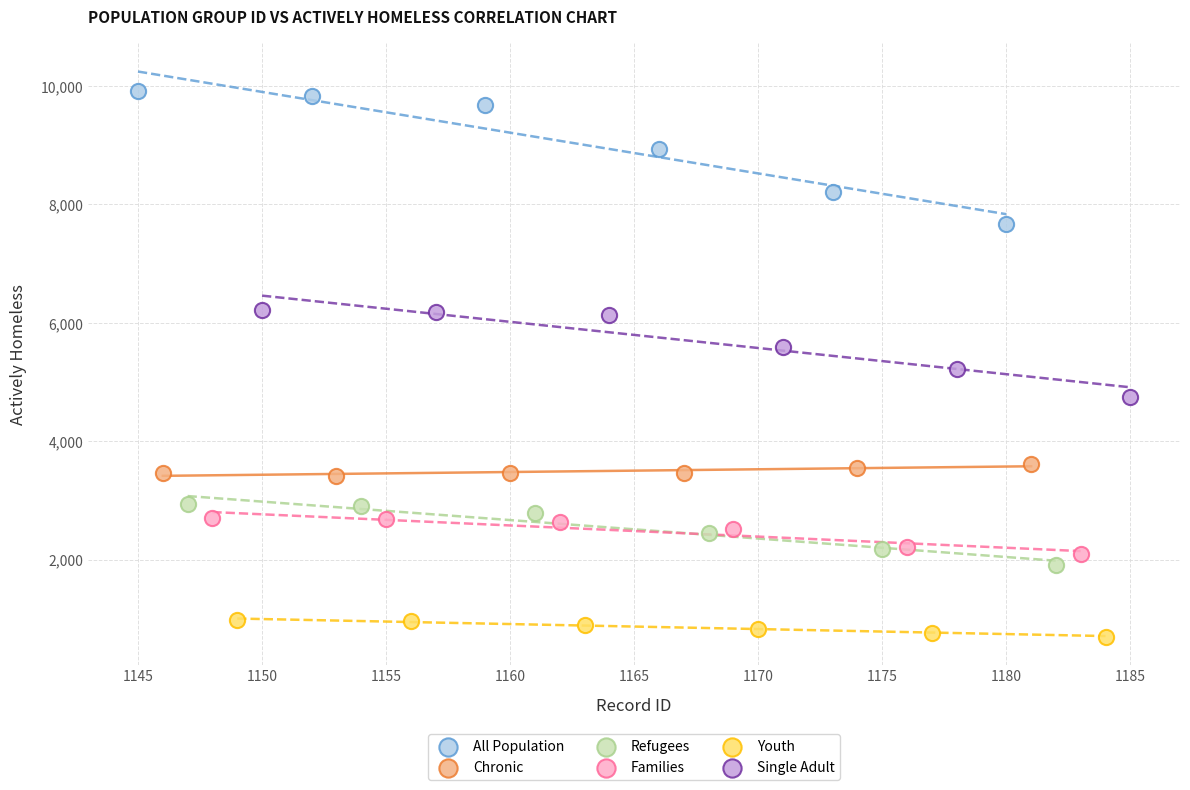

Which series reaches the minimum Y coordinate?

Youth